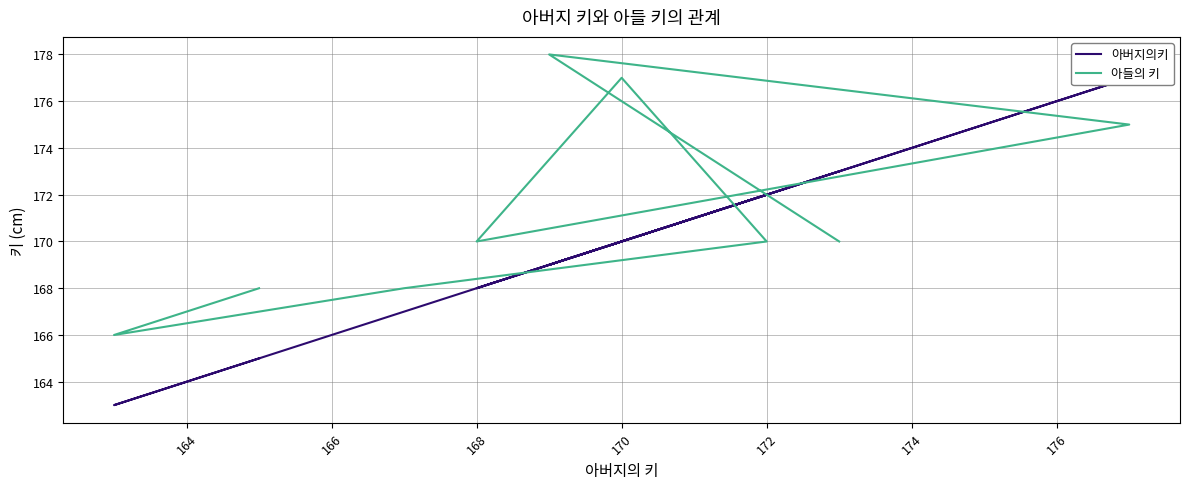

How many data points in 아들의 키 are above 170?

3